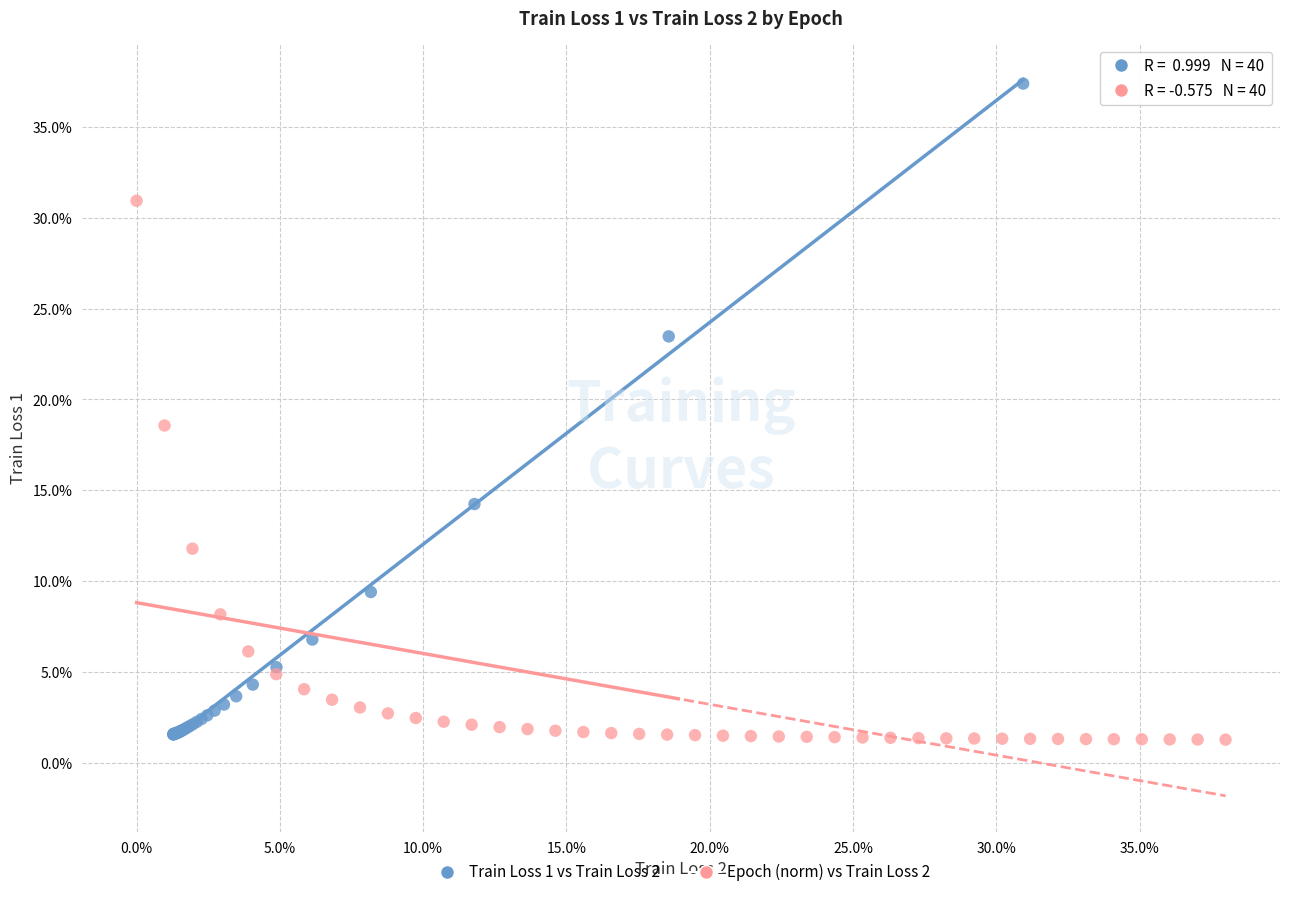

What are all the series names shown in the legend?

Train Loss 1 vs Train Loss 2, Epoch (norm) vs Train Loss 2